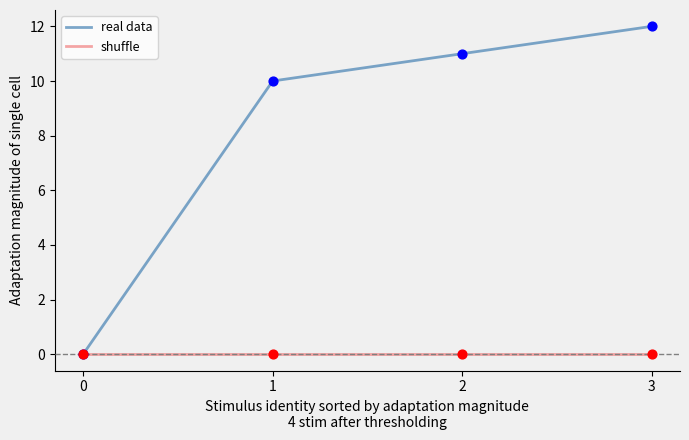

At which category is the sum across all series the highest?

3